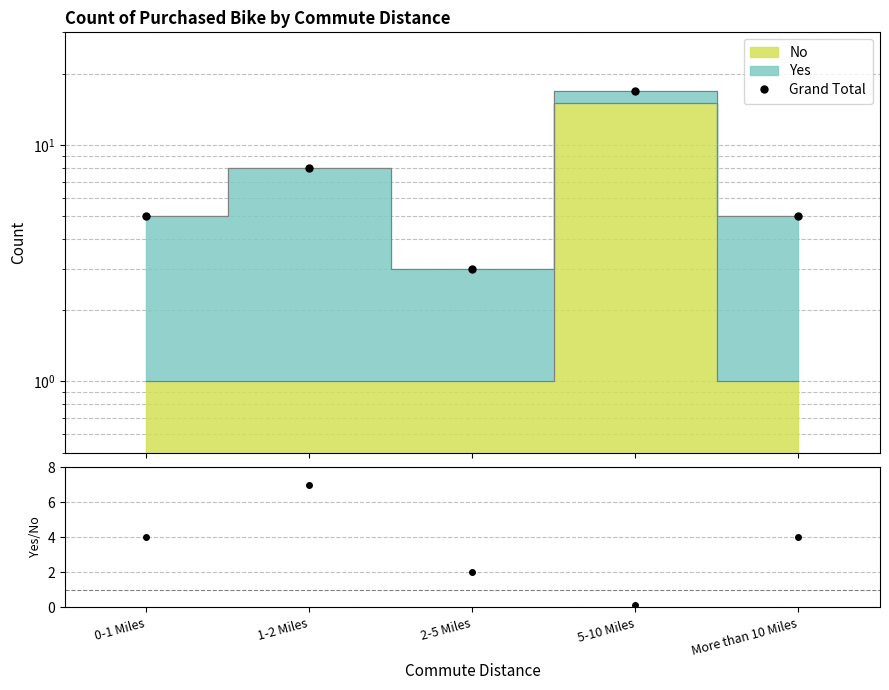

The value of Yes/No ratio at 2-5 Miles is 2.0. True or false?

True